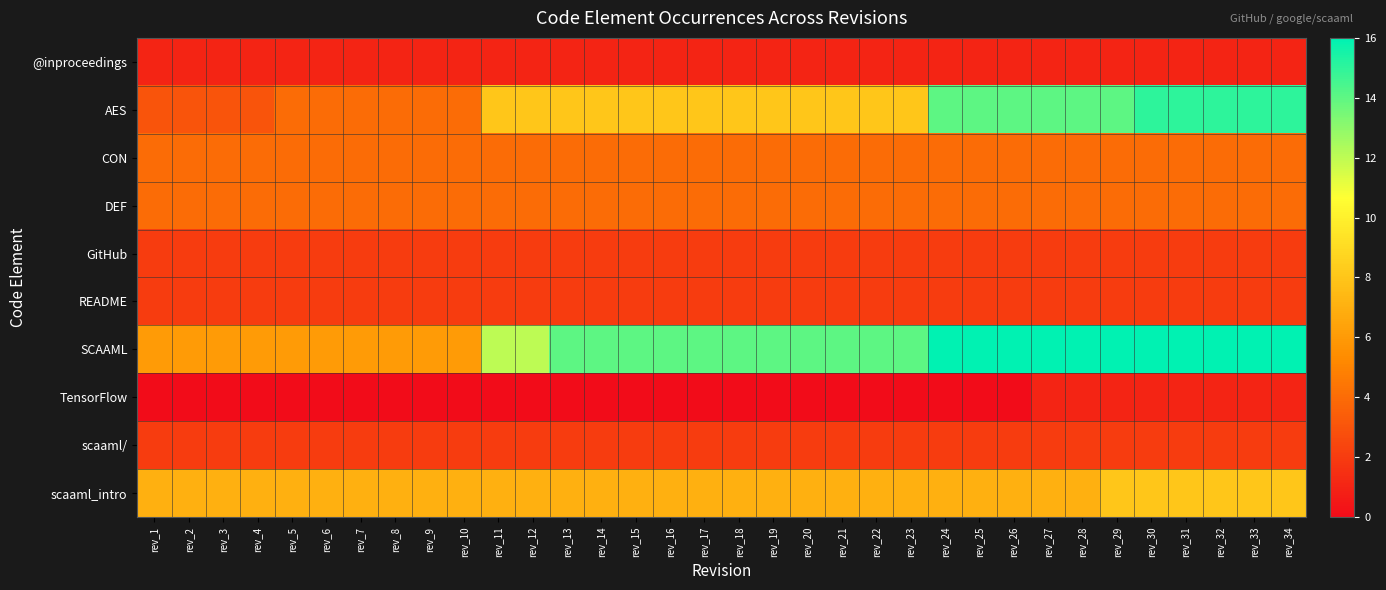

How many distinct data groups are displayed?

10